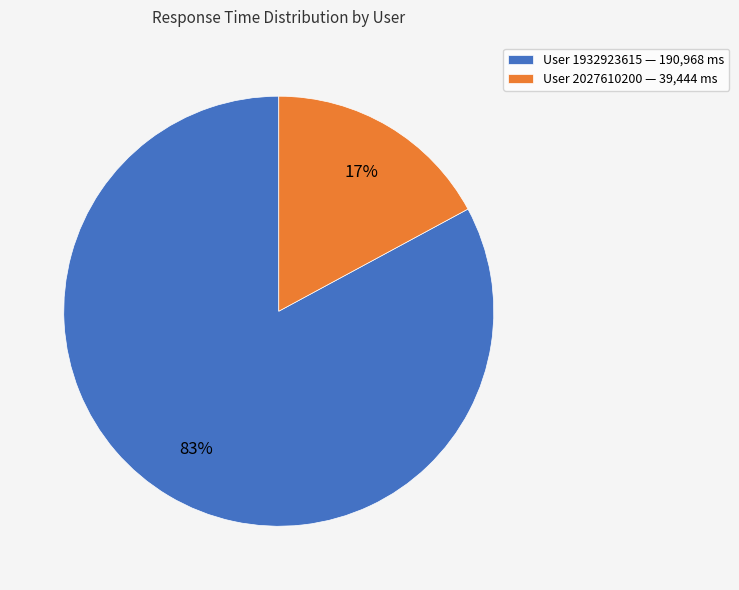

Which slice is the largest?

User 1932923615 — 190,968 ms